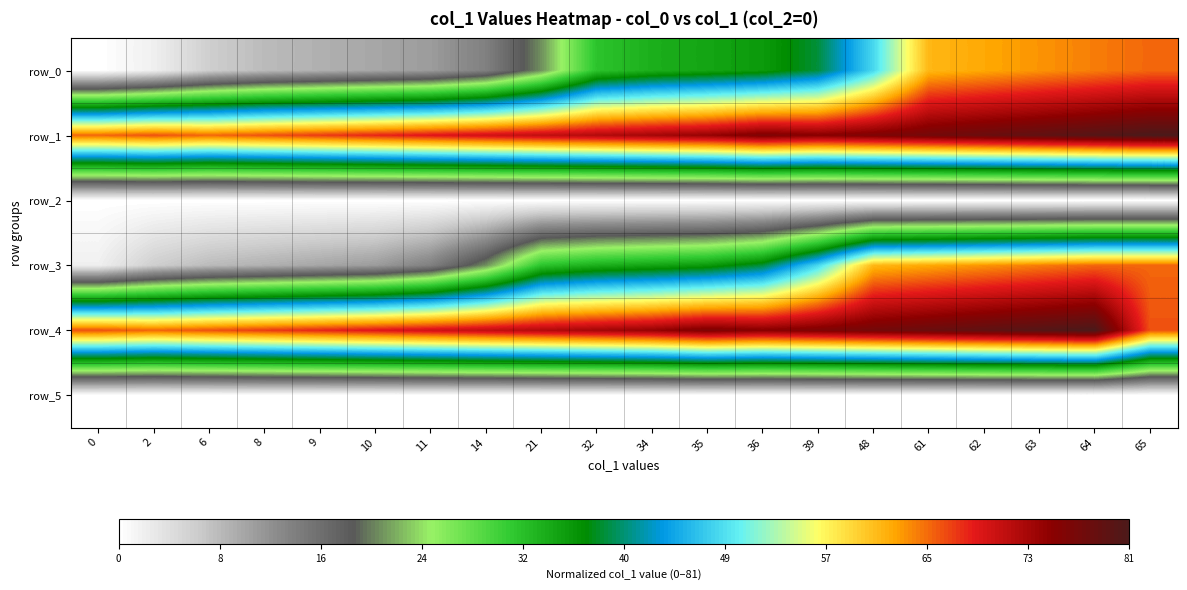

Reading left to right, transcribe all the data shown in this chart.

row_0: 0.0	0.0	0.1	0.1	0.1	0.1	0.1	0.2	0.3	0.4	0.4	0.4	0.4	0.5	0.6	0.8	0.8	0.8	0.8	0.8
row_1: 0.8	0.8	0.8	0.8	0.8	0.8	0.9	0.9	0.9	0.9	0.9	0.9	0.9	0.9	0.9	1.0	1.0	1.0	1.0	1.0
row_2: 0.0	0.0	0.0	0.0	0.0	0.0	0.0	0.0	0.0	0.0	0.0	0.0	0.0	0.0	0.0	0.0	0.0	0.0	0.0	0.0
row_3: 0.0	0.1	0.1	0.1	0.1	0.1	0.2	0.3	0.4	0.4	0.4	0.4	0.5	0.6	0.8	0.8	0.8	0.8	0.8	0.8
row_4: 0.8	0.8	0.8	0.8	0.8	0.9	0.9	0.9	0.9	0.9	0.9	0.9	0.9	0.9	1.0	1.0	1.0	1.0	1.0	0.8
row_5: 0.0	0.0	0.0	0.0	0.0	0.0	0.0	0.0	0.0	0.0	0.0	0.0	0.0	0.0	0.0	0.0	0.0	0.0	0.0	0.0